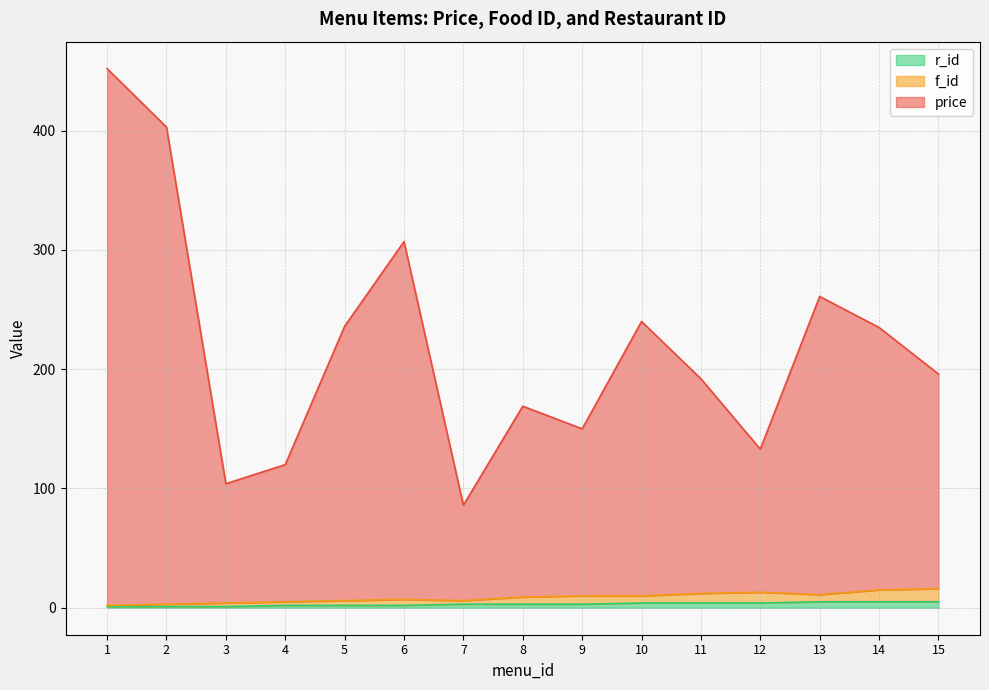

What is the value of the f_id point at the 11th from the left?

12